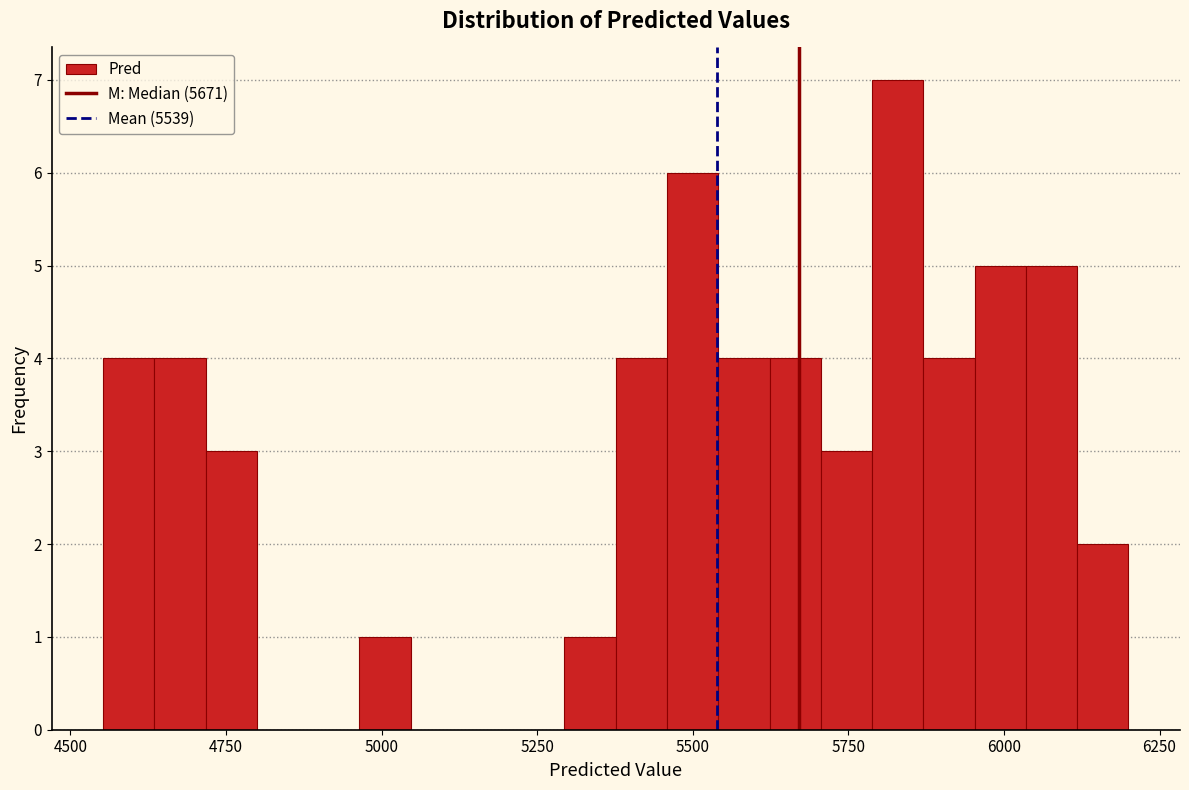

Around what value on the x-axis is the tallest bar? Give the approximate position of its centre, as read against the axis.

5850